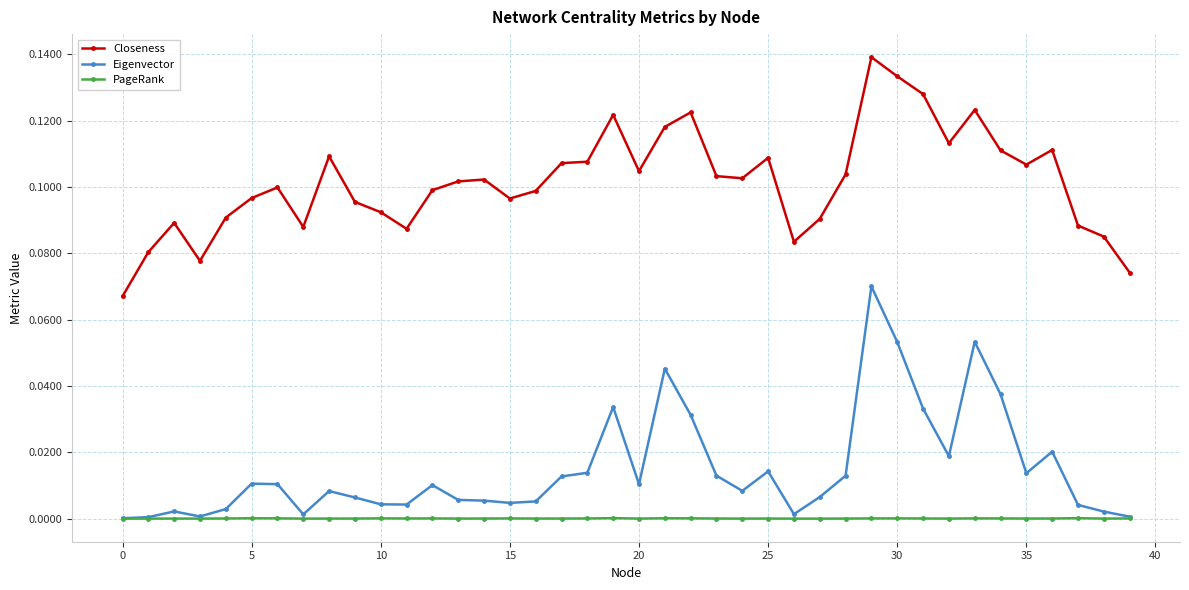

True or false: Eigenvector and Closeness intersect in this chart.

False